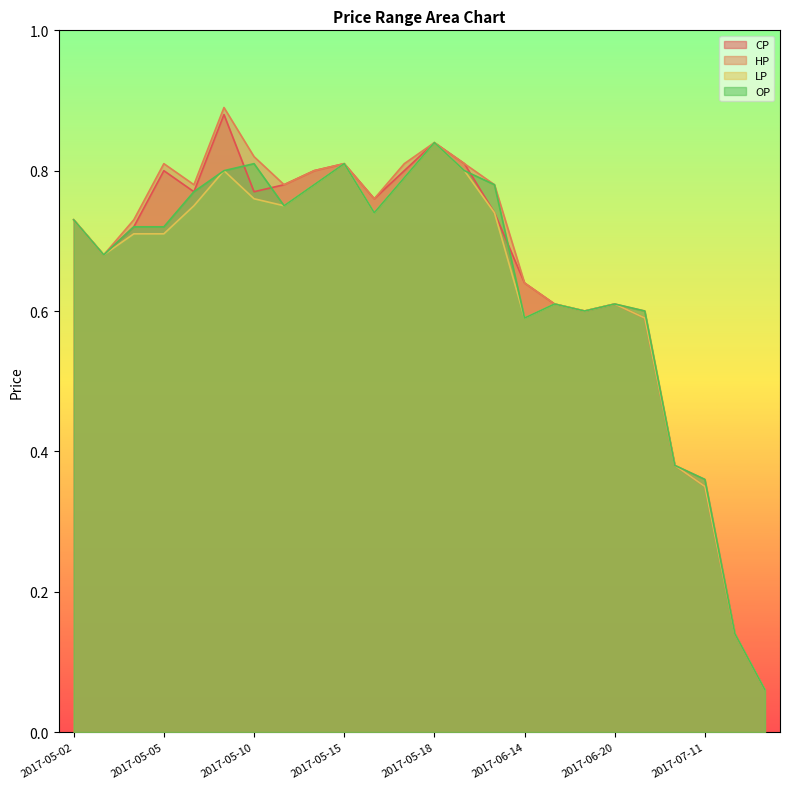

What is the difference between the LP values at 2017-05-09 and 2017-05-04?

0.1